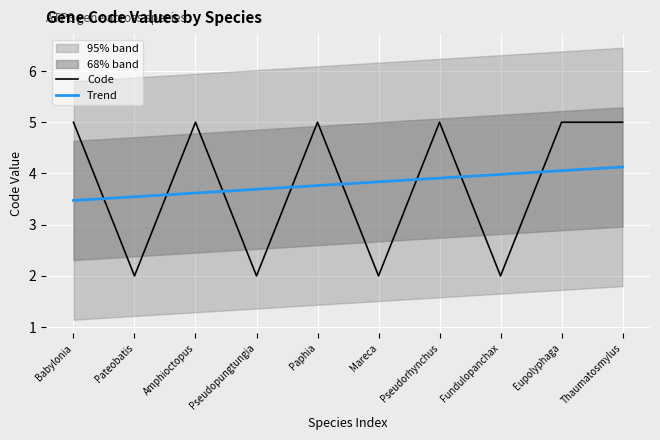

Reading right to left, list all the values displayed in this chart.

Code: 5.0	5.0	2.0	5.0	2.0	5.0	2.0	5.0	2.0	5.0
Trend: 4.1	4.1	4.0	3.9	3.8	3.8	3.7	3.6	3.5	3.5